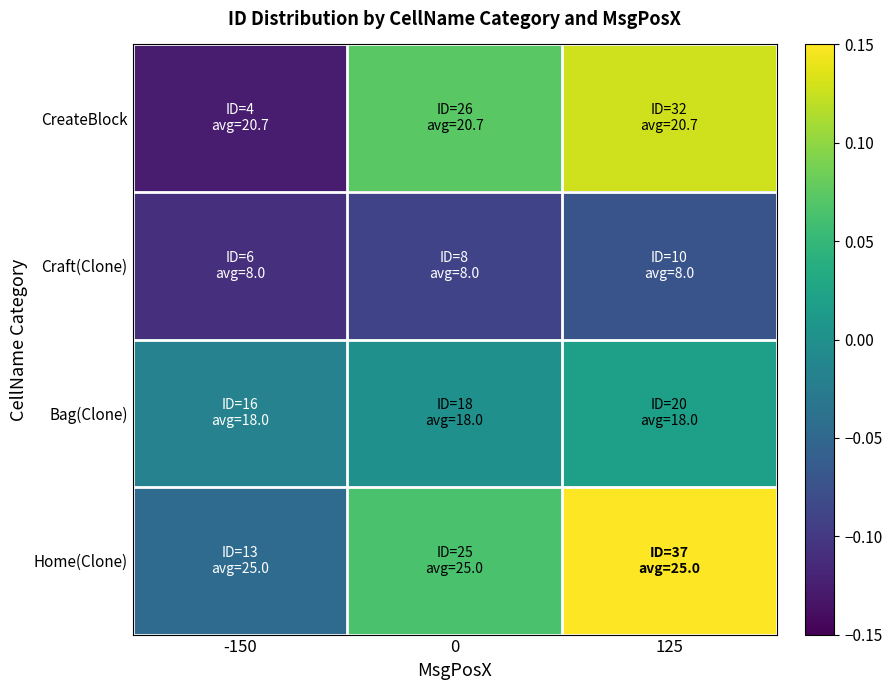

What is the spread (max minus min) of values at 125?

0.2